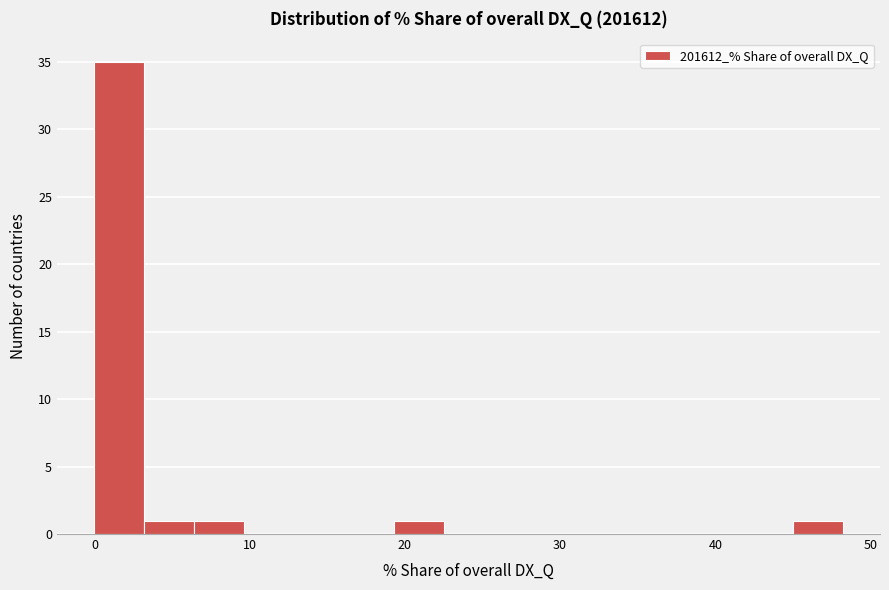

Around what value on the x-axis is the tallest bar? Give the approximate position of its centre, as read against the axis.

2